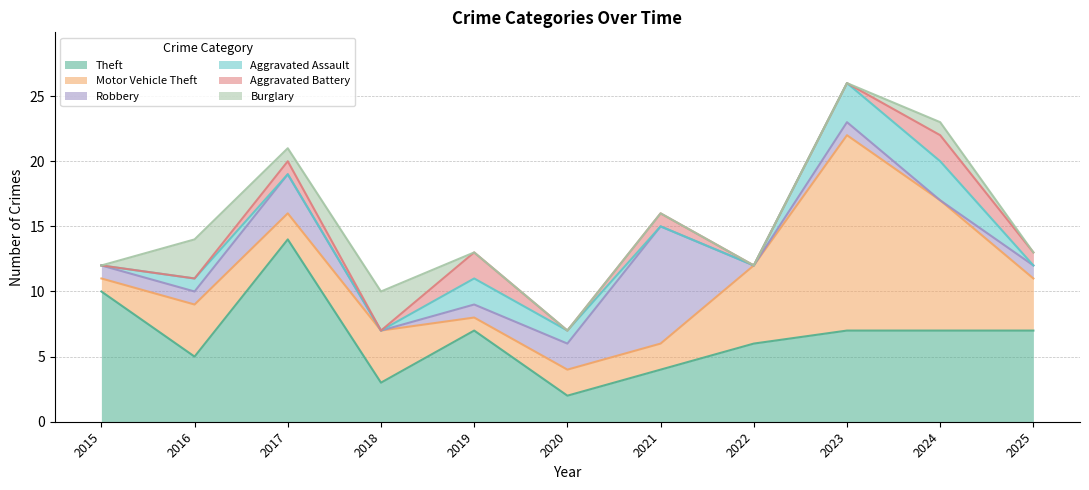

Reading left to right, list all the values displayed in this chart.

Theft: 2015=10	2016=5	2017=14	2018=3	2019=7	2020=2	2021=4	2022=6	2023=7	2024=7	2025=7
Motor Vehicle Theft: 2015=1	2016=4	2017=2	2018=4	2019=1	2020=2	2021=2	2022=6	2023=15	2024=10	2025=4
Robbery: 2015=1	2016=1	2017=3	2018=0	2019=1	2020=2	2021=9	2022=0	2023=1	2024=0	2025=1
Aggravated Assault: 2015=0	2016=1	2017=0	2018=0	2019=2	2020=1	2021=0	2022=0	2023=3	2024=3	2025=0
Aggravated Battery: 2015=0	2016=0	2017=1	2018=0	2019=2	2020=0	2021=1	2022=0	2023=0	2024=2	2025=1
Burglary: 2015=0	2016=3	2017=1	2018=3	2019=0	2020=0	2021=0	2022=0	2023=0	2024=1	2025=0